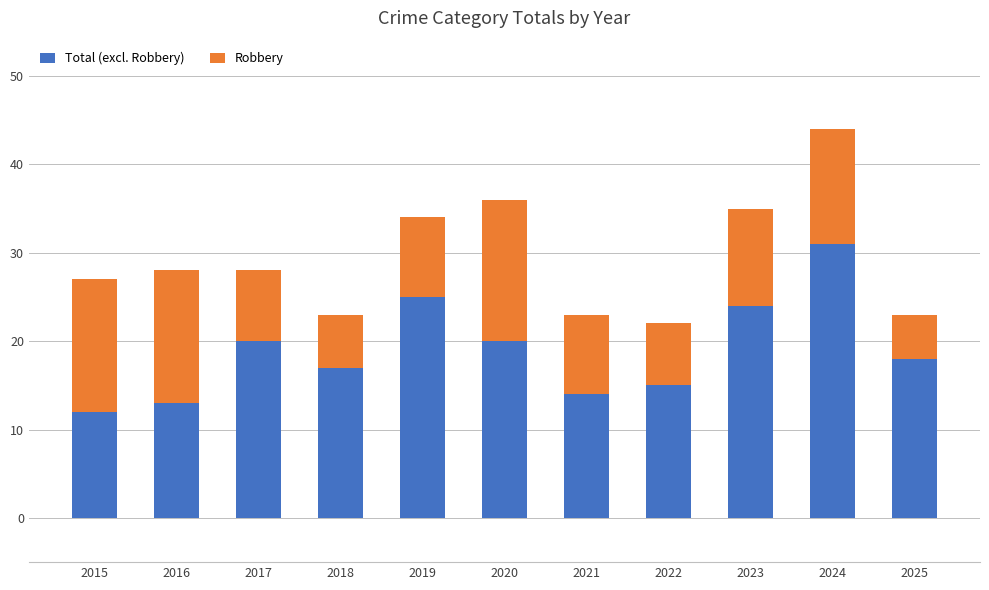

At which category is the sum across all series the highest?

2024